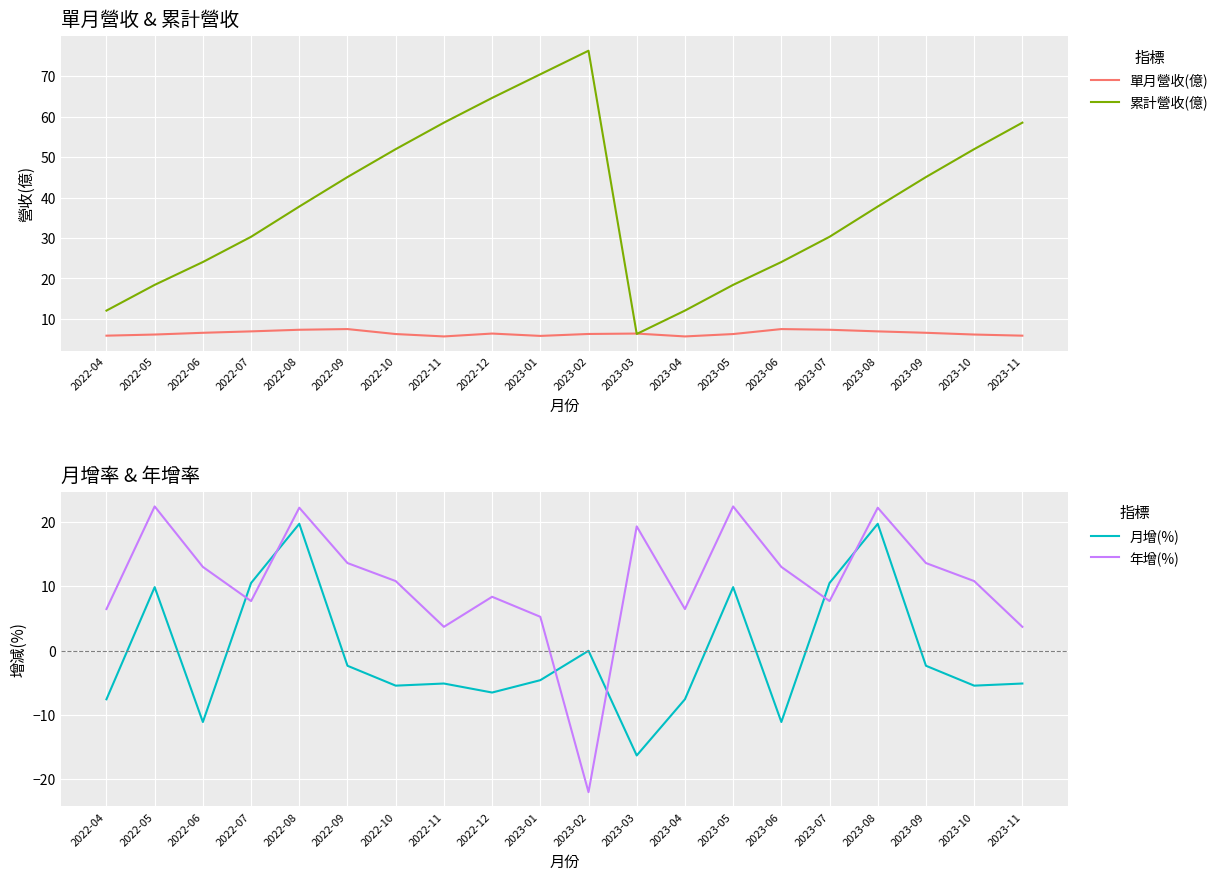

What is the average value of the 月增(%) series?

-0.5